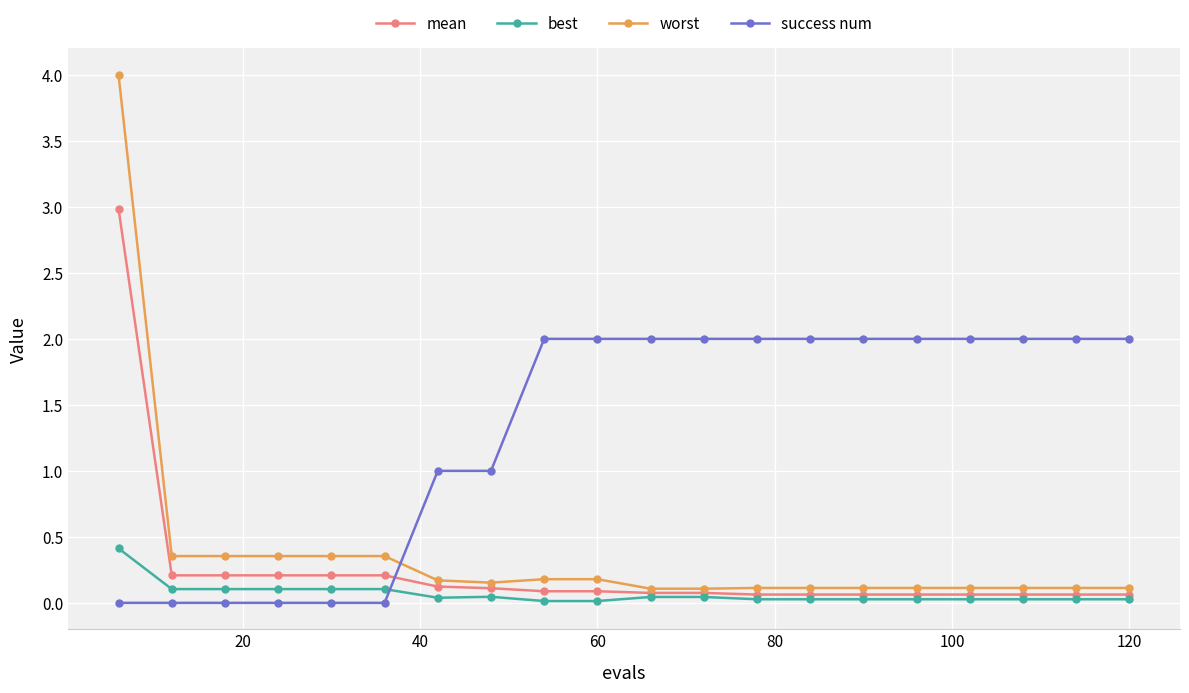

Which series has the largest range (max minus min)?

worst